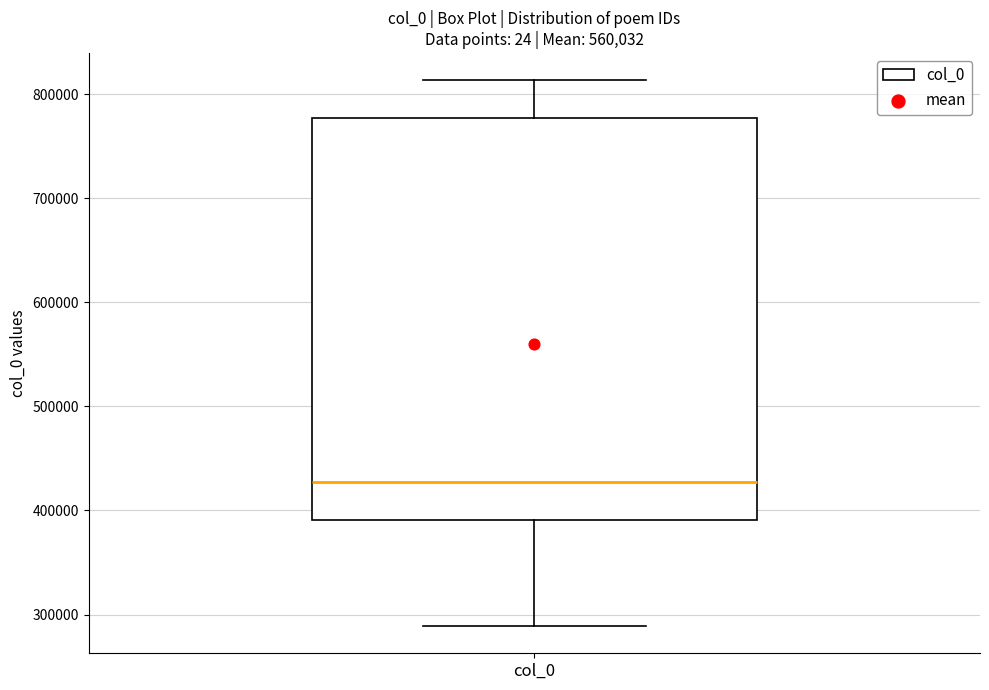

Where does the median line of the box for col_0 sit on the y-axis? The values are not printed on the chart, so give them approximately, as read against the axis.

430000